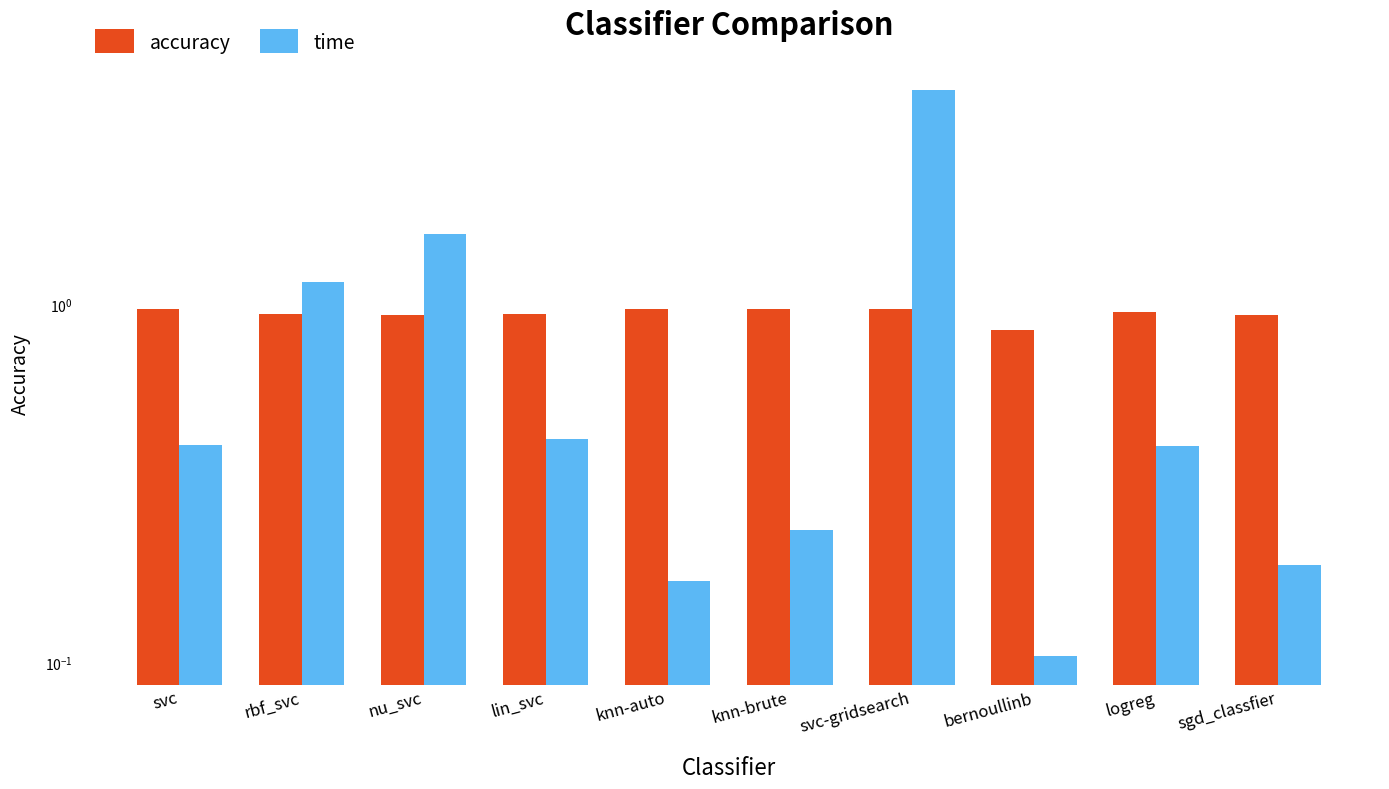

What is the average value of the accuracy series?

0.9